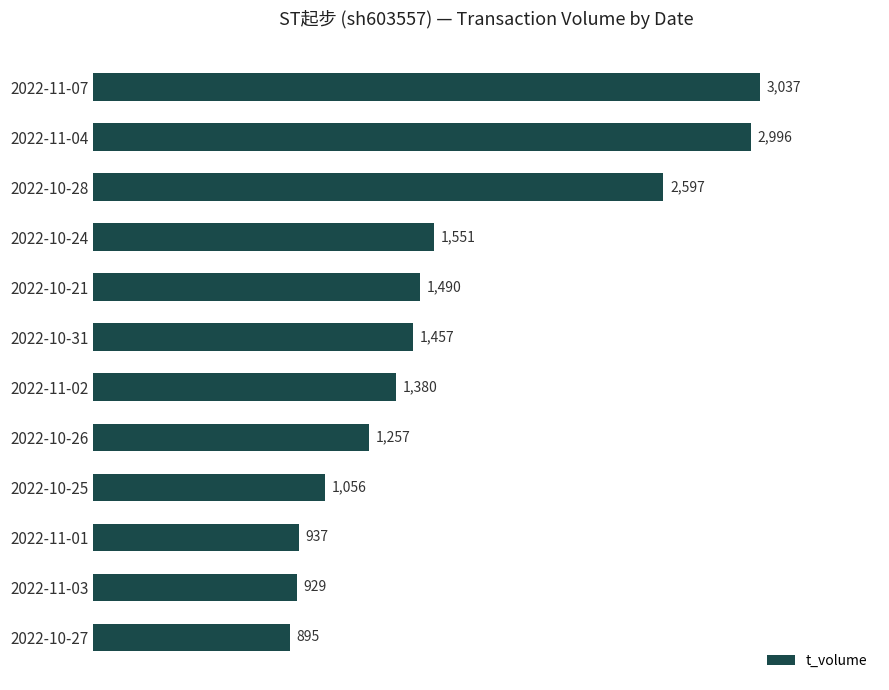

True or false: the data shows 2597 at 2022-10-28.

True